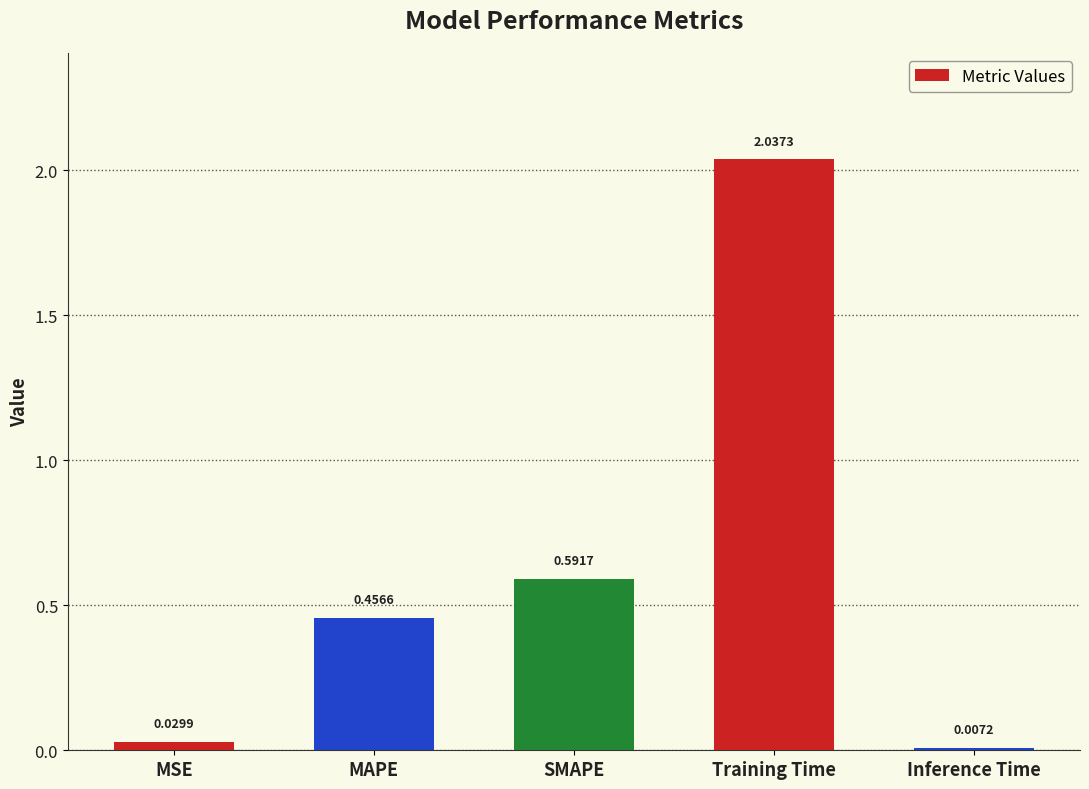

Are the bars horizontal?

No